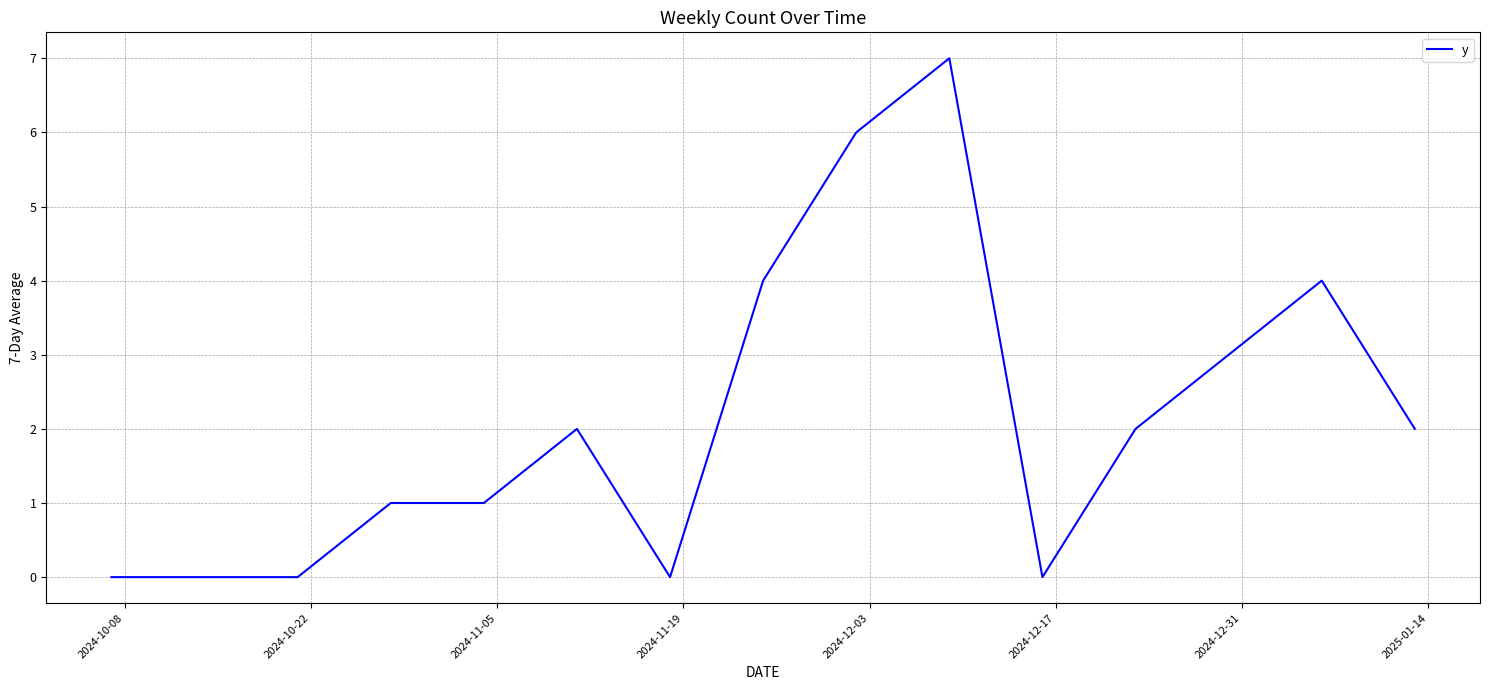

What is the maximum value shown in the chart?

7